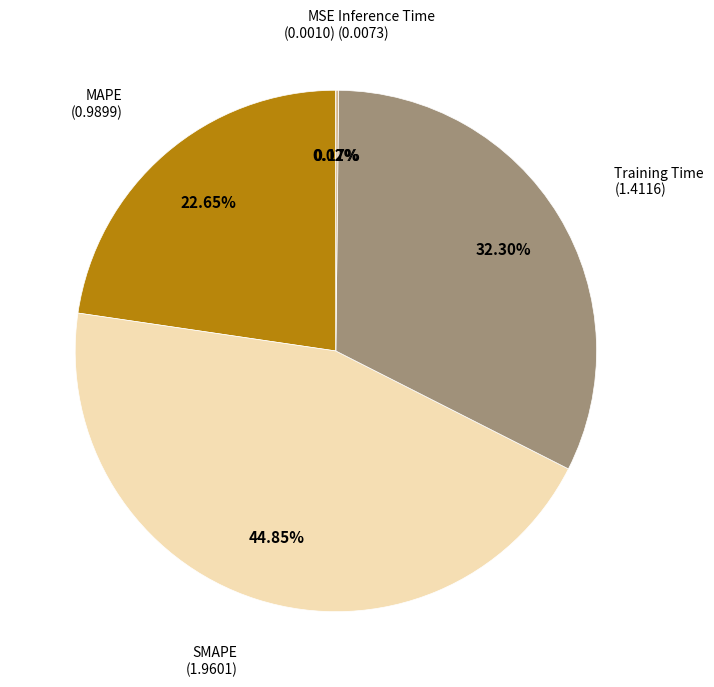

Is there a majority slice in this chart?

No